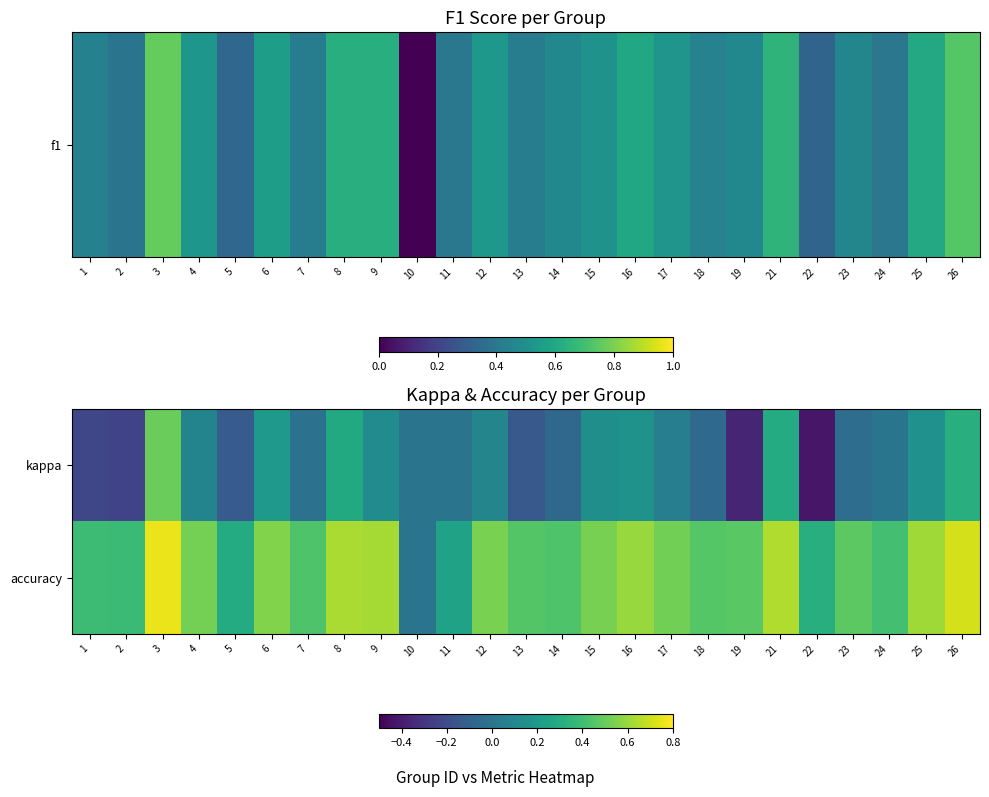

Count the number of categories in the chart.

25